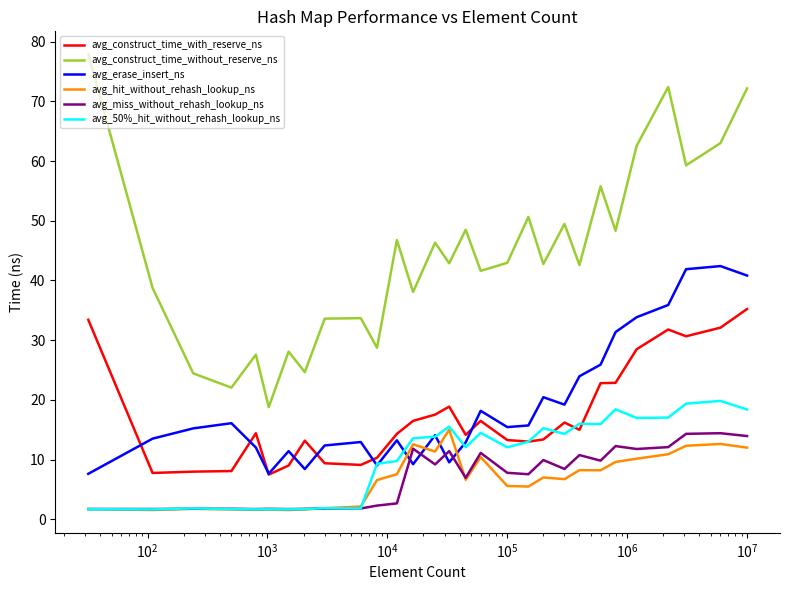

True or false: avg_50%_hit_without_rehash_lookup_ns and avg_construct_time_without_reserve_ns intersect in this chart.

False